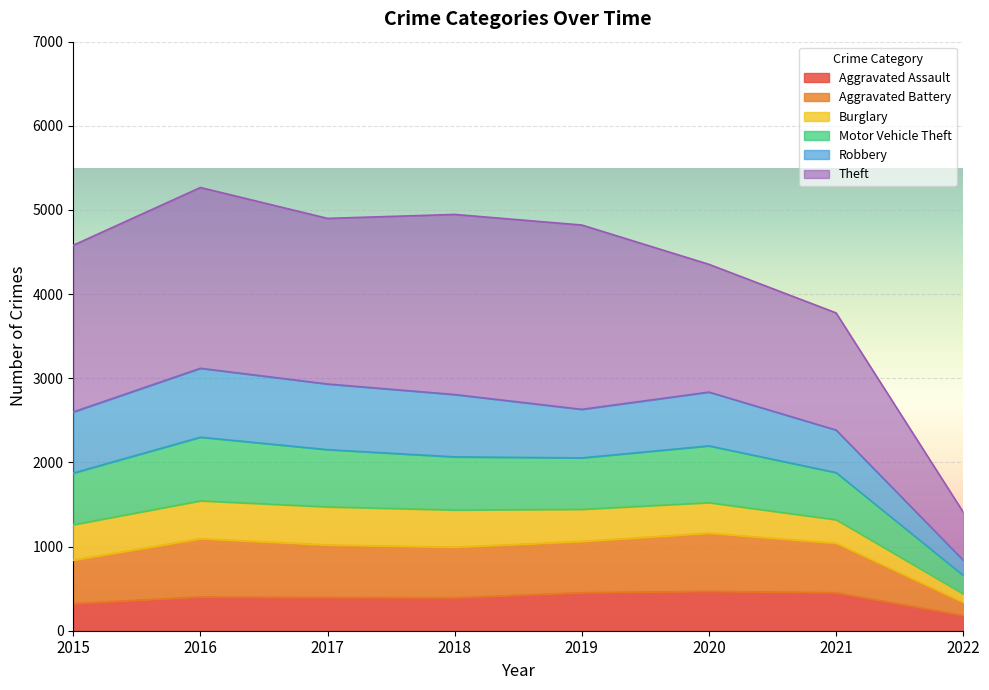

Is it true that Motor Vehicle Theft equals 4337 at 2015?

False